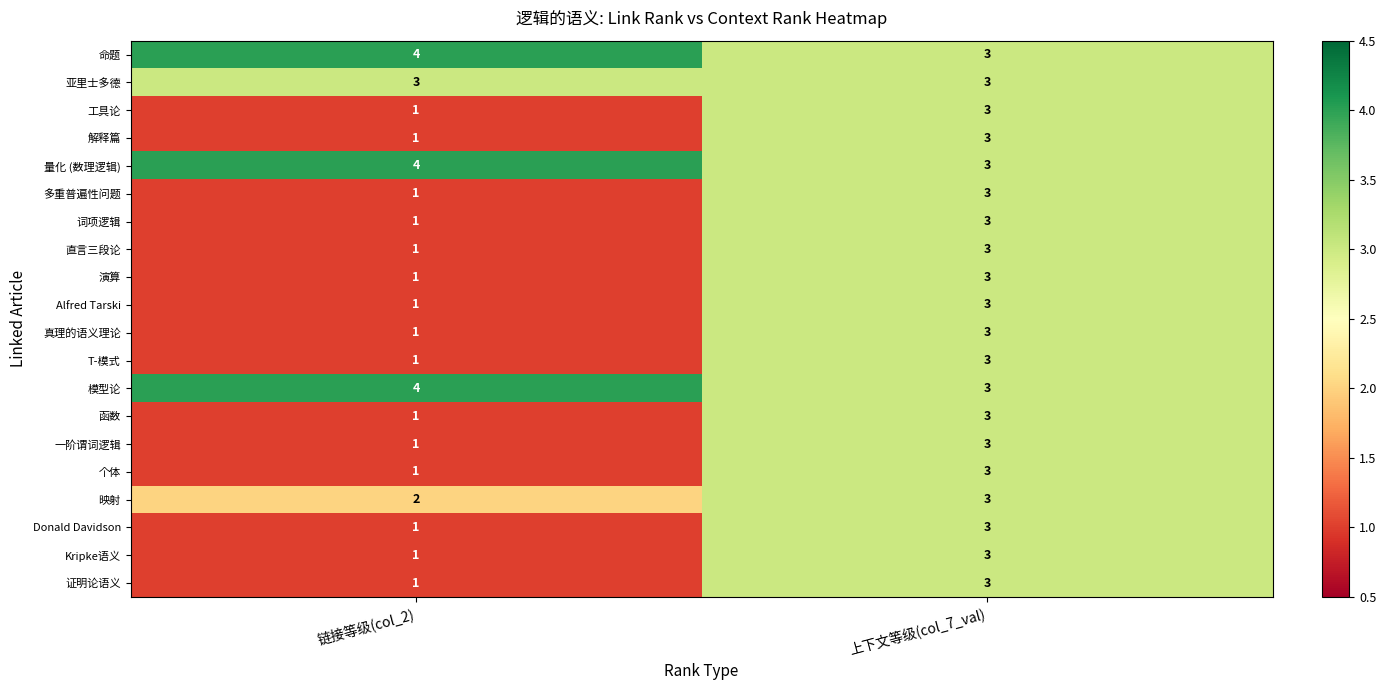

Is the value of 函数 at 上下文等级(col_7_val) greater than the value of 直言三段论 at 链接等级(col_2)?

Yes